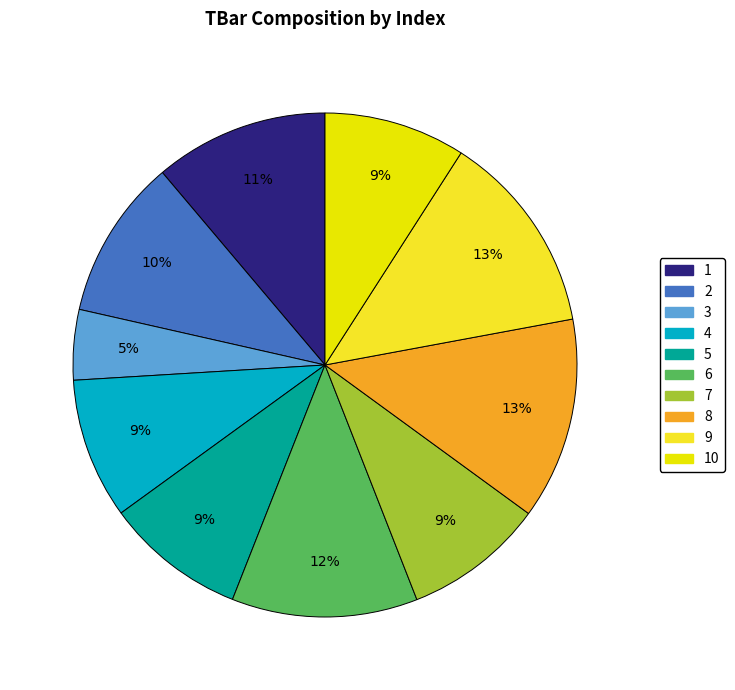

Is there a majority slice in this chart?

No